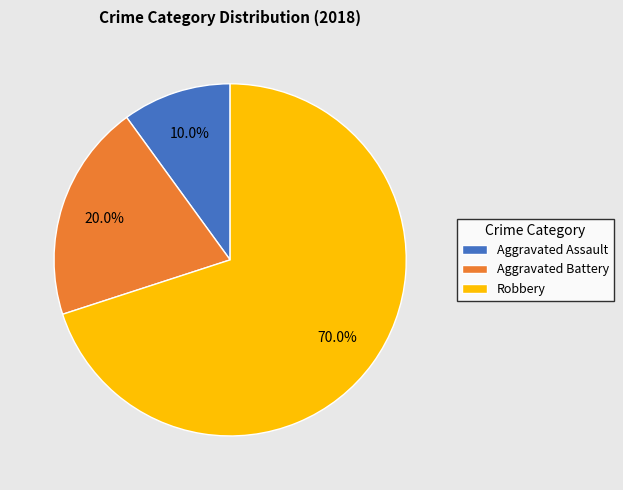

Approximately how many times larger is the value at Aggravated Battery compared to Robbery?

0.3